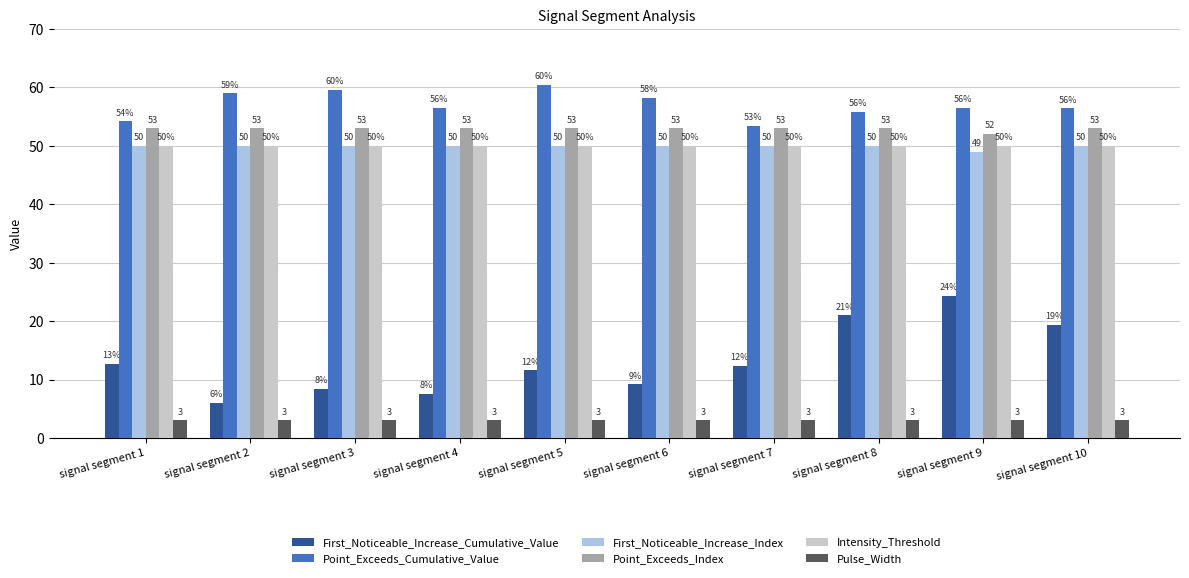

Which series changed the most between signal segment 2 and signal segment 9?

First_Noticeable_Increase_Cumulative_Value